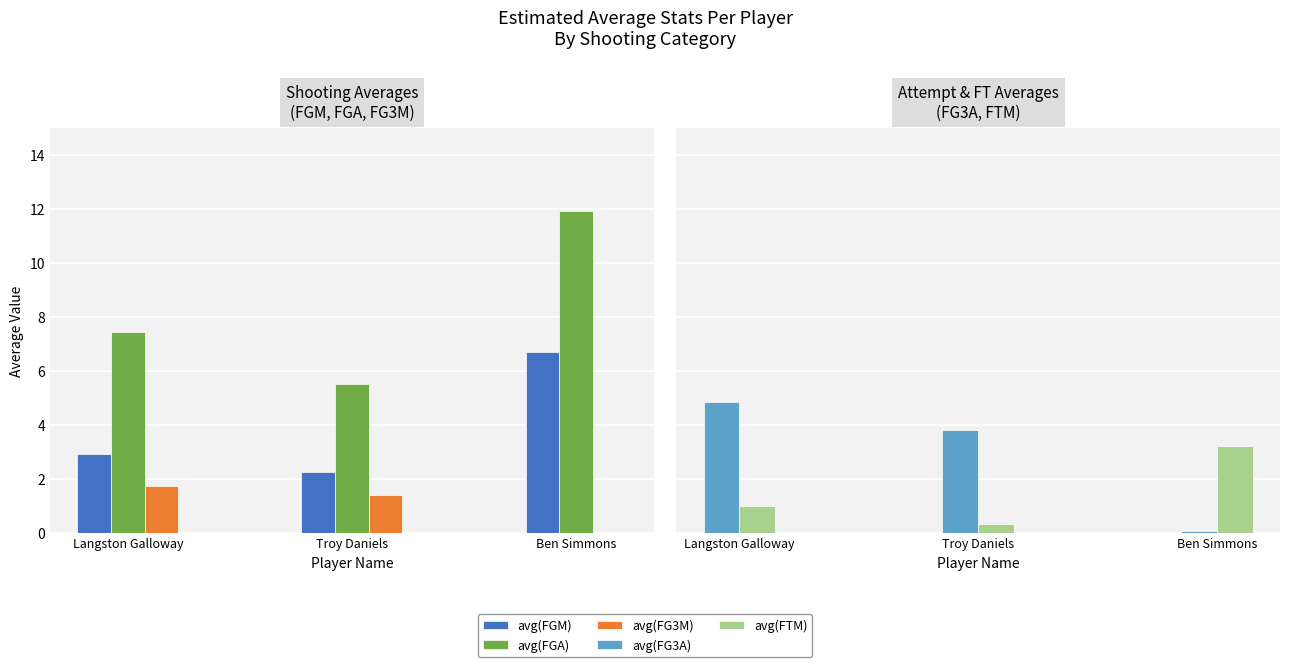

Does the chart contain stacked bars?

No